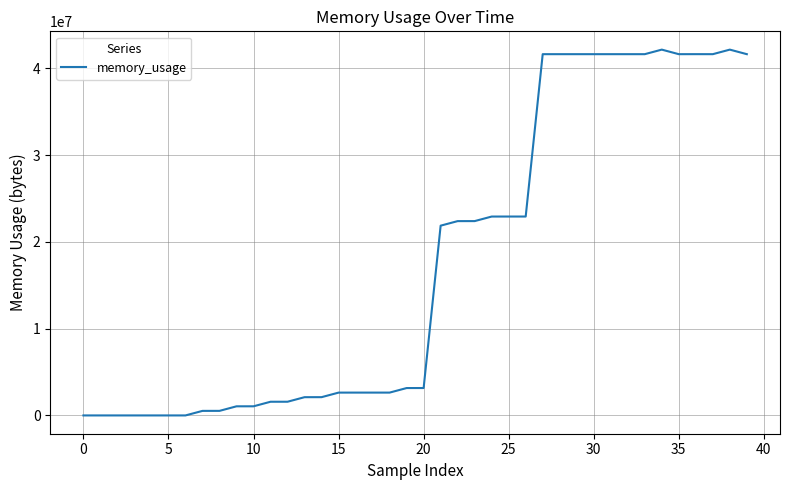

What is the difference between the maximum and minimum values?

42160164